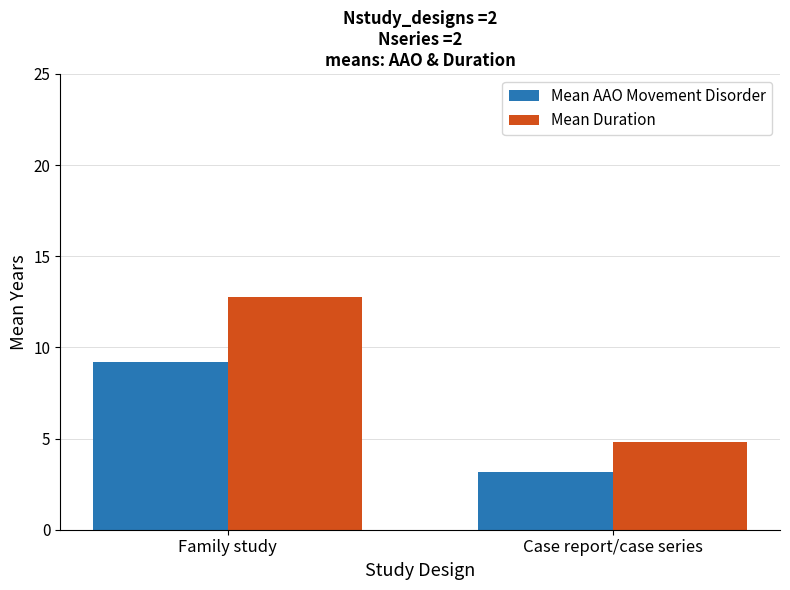

What is the label of the 1st bar from the left?

Family study